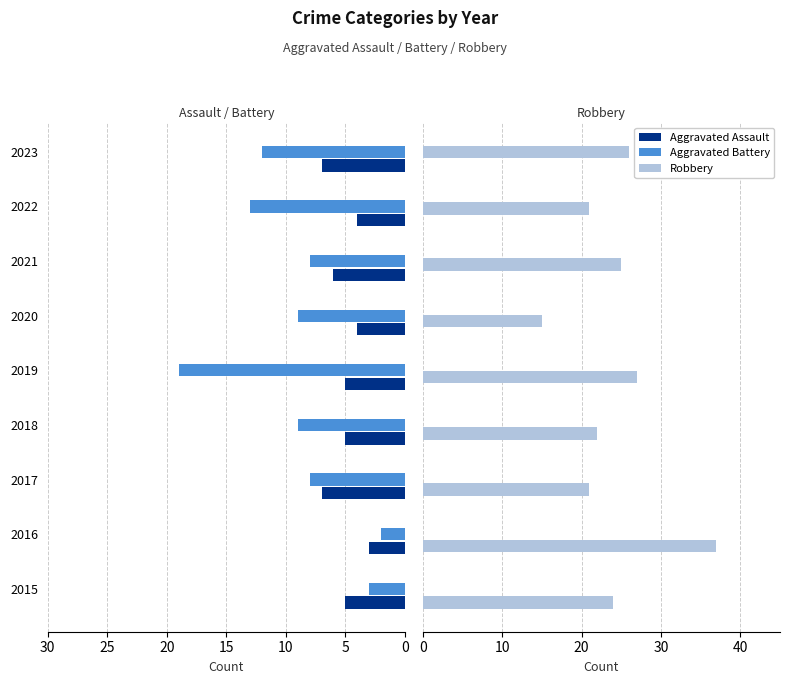

What is the maximum value for Robbery?

37